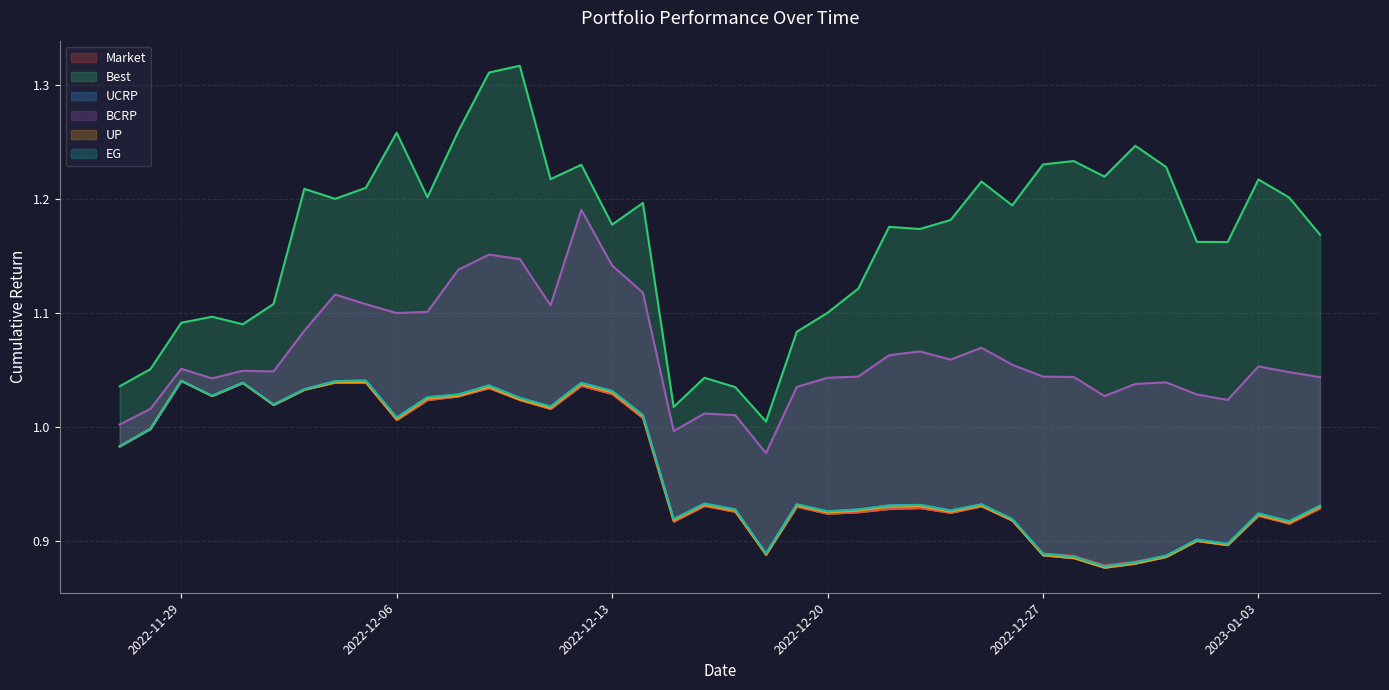

Which series has the largest total across all categories?

Best